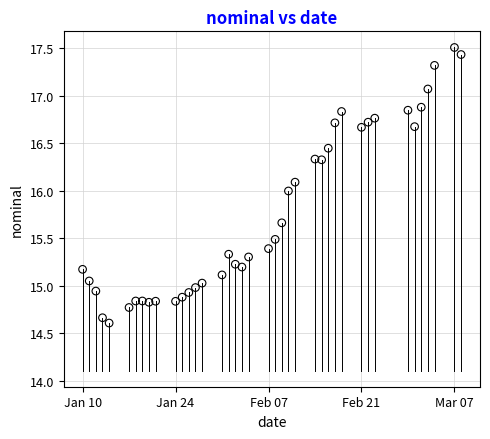

What is the range of Y values (max minus min)?

2.9